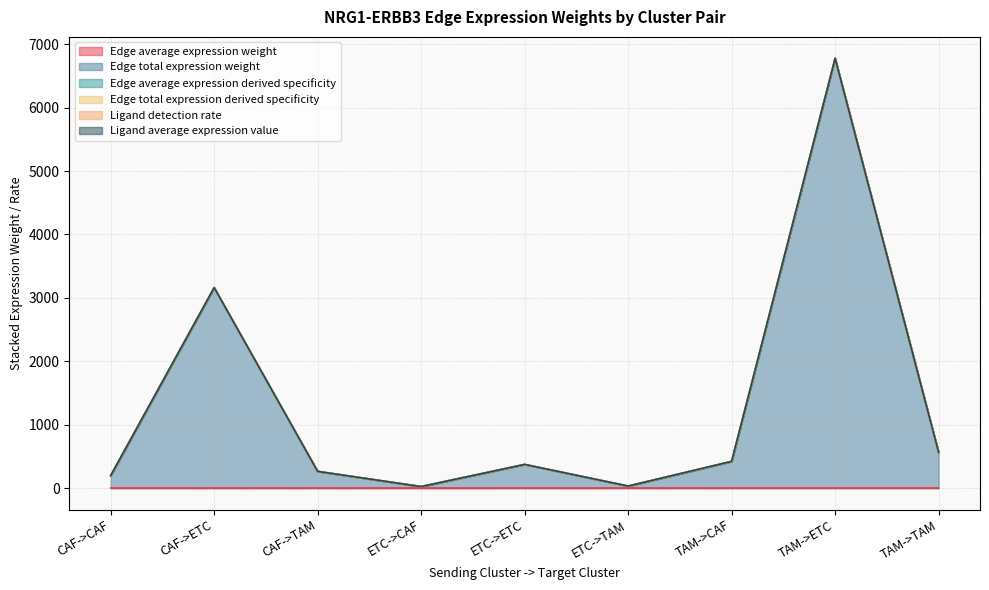

True or false: Edge average expression weight and Edge average expression derived specificity cross at least once.

False